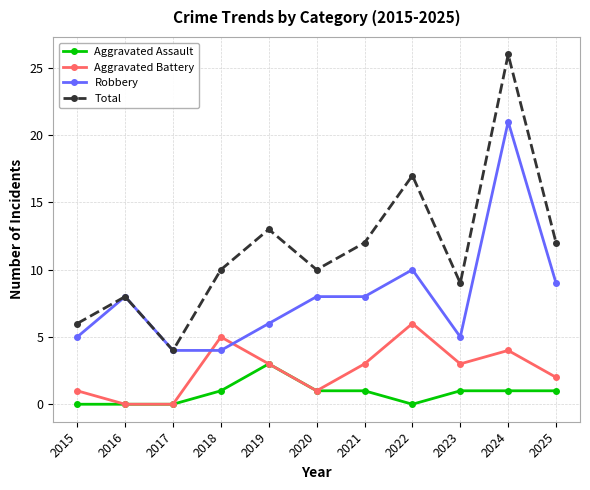

At which category is the sum across all series the highest?

2024